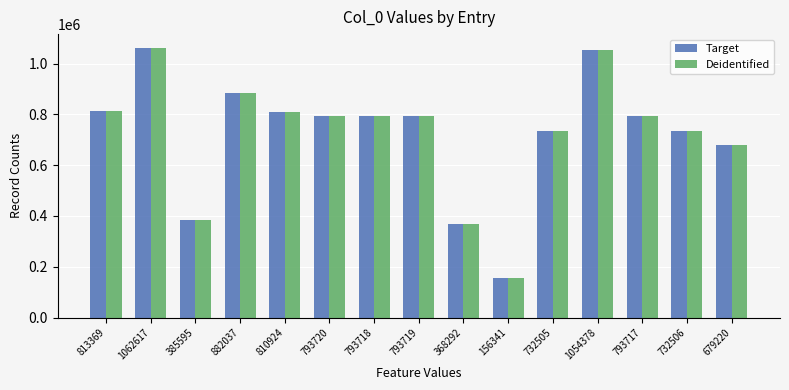

The Deidentified series shows 474777 at 793718. True or false?

False